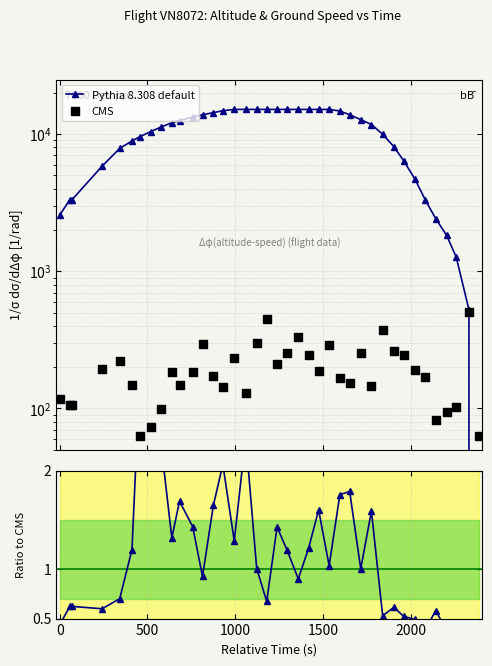

Which series has the largest Y range (max minus min)?

Pythia 8.308 default